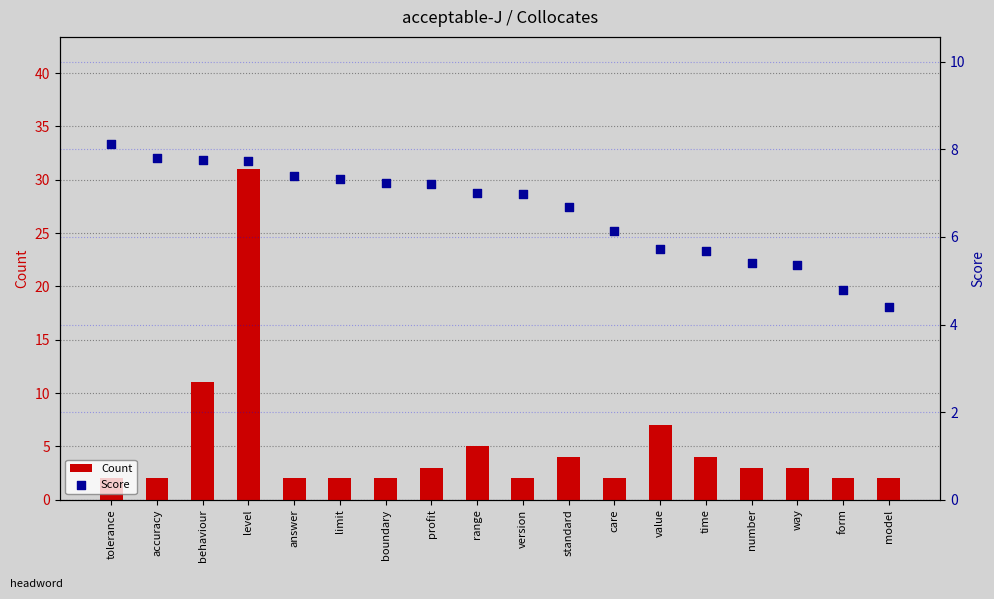

At which category is the sum across all series the highest?

level